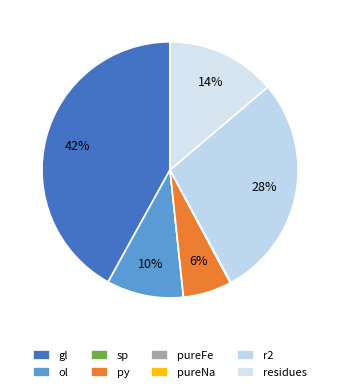

Does py account for over 50% of the chart?

No